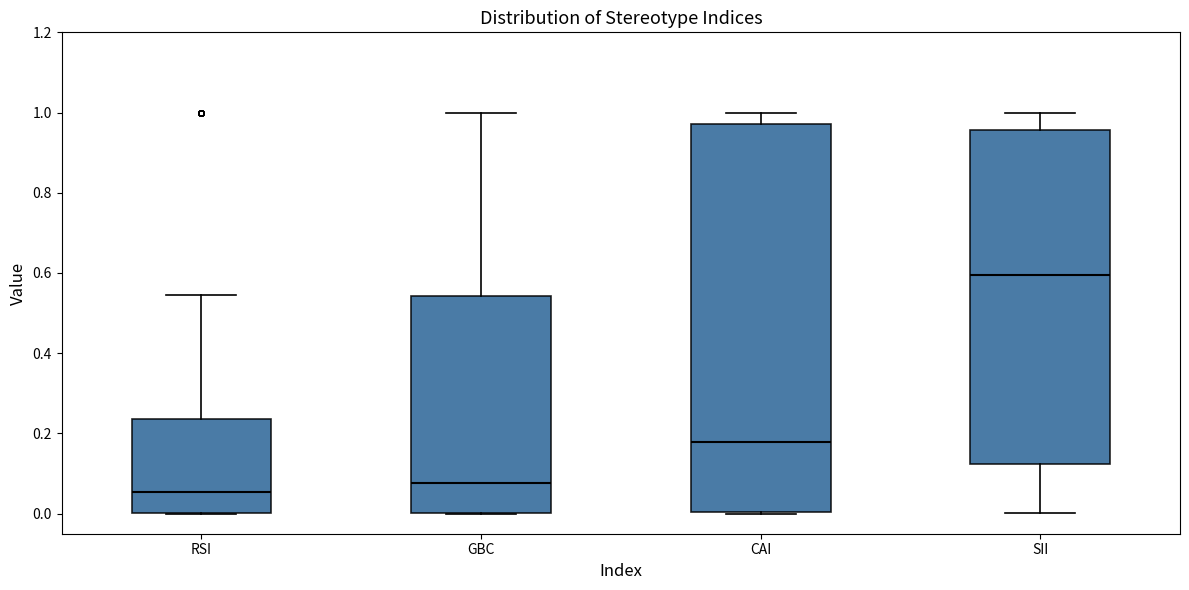

Which box has the lowest median line?

RSI